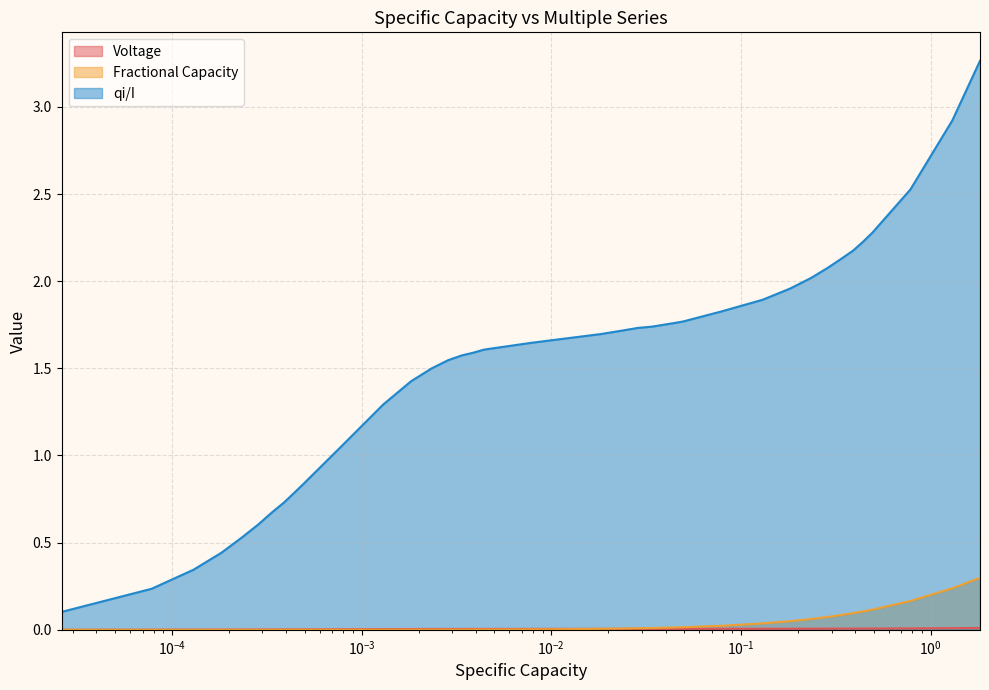

Reading left to right, extract all data points from this chart.

Voltage: 0.0	0.0	0.0	0.0	0.0	0.0	0.0	0.0	0.0	0.0	0.0	0.0	0.0	0.0	0.0	0.0	0.0	0.0	0.0	0.0	0.0	0.0	0.0	0.0	0.0	0.0	0.0	0.0	0.0	0.0	0.0	0.0	0.0	0.0	0.0	0.0	0.0	0.0	0.0	0.0
Fractional Capacity: 0.0	0.0	0.0	0.0	0.0	0.0	0.0	0.0	0.0	0.0	0.0	0.0	0.0	0.0	0.0	0.0	0.0	0.0	0.0	0.0	0.0	0.0	0.0	0.0	0.0	0.0	0.0	0.0	0.0	0.0	0.0	0.1	0.1	0.1	0.1	0.1	0.1	0.2	0.2	0.3
qi/I: 0.1	0.2	0.3	0.4	0.5	0.6	0.7	0.7	0.8	0.8	1.1	1.3	1.4	1.5	1.5	1.6	1.6	1.6	1.6	1.6	1.7	1.7	1.7	1.7	1.7	1.7	1.8	1.8	1.8	1.9	2.0	2.0	2.1	2.1	2.2	2.2	2.3	2.5	2.9	3.3